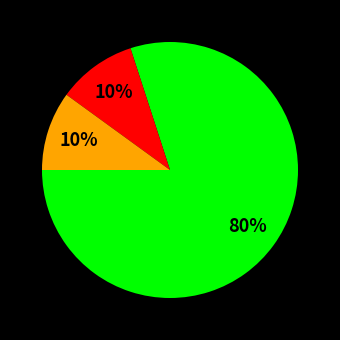

To the nearest percent, what is the average slice percentage?

33%